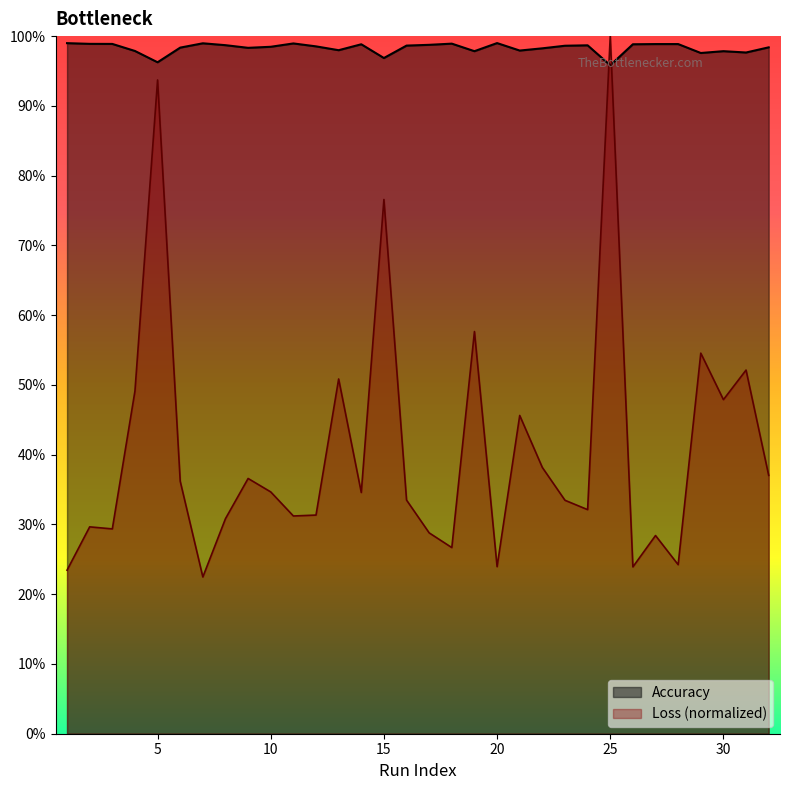

Reading left to right, transcribe all the data shown in this chart.

Accuracy: 1.0	1.0	1.0	1.0	1.0	1.0	1.0	1.0	1.0	1.0	1.0	1.0	1.0	1.0	1.0	1.0	1.0	1.0	1.0	1.0	1.0	1.0	1.0	1.0	1.0	1.0	1.0	1.0	1.0	1.0	1.0	1.0
Loss: 0.2	0.3	0.3	0.5	0.9	0.4	0.2	0.3	0.4	0.3	0.3	0.3	0.5	0.3	0.8	0.3	0.3	0.3	0.6	0.2	0.5	0.4	0.3	0.3	1.0	0.2	0.3	0.2	0.5	0.5	0.5	0.4